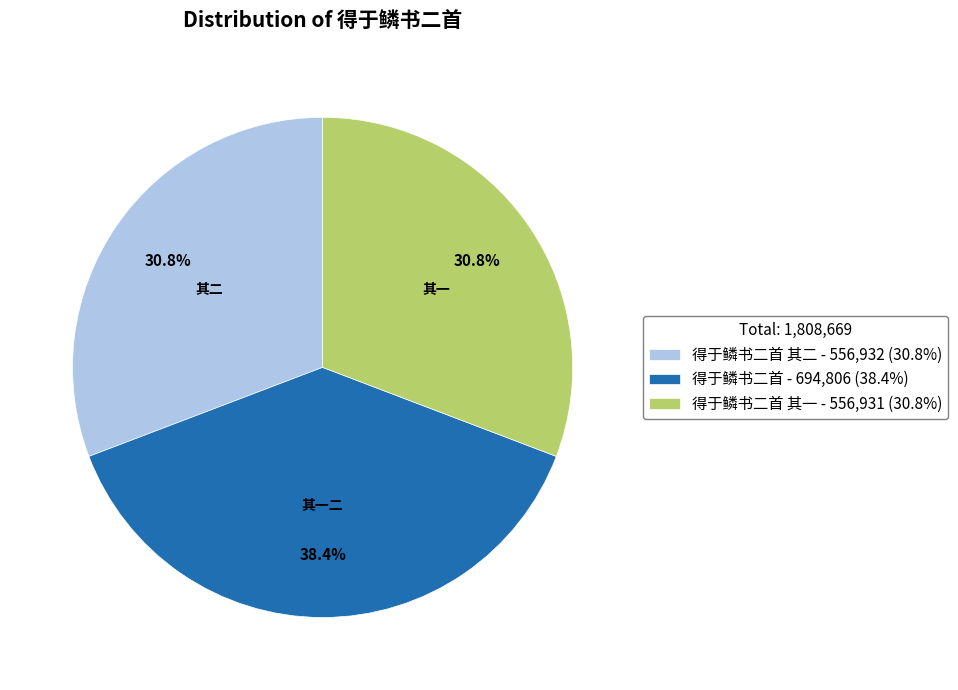

What is the ratio of the value at 得于鳞书二首 其二 - 556,932 (30.8%) to the value at 得于鳞书二首 - 694,806 (38.4%)?

0.8